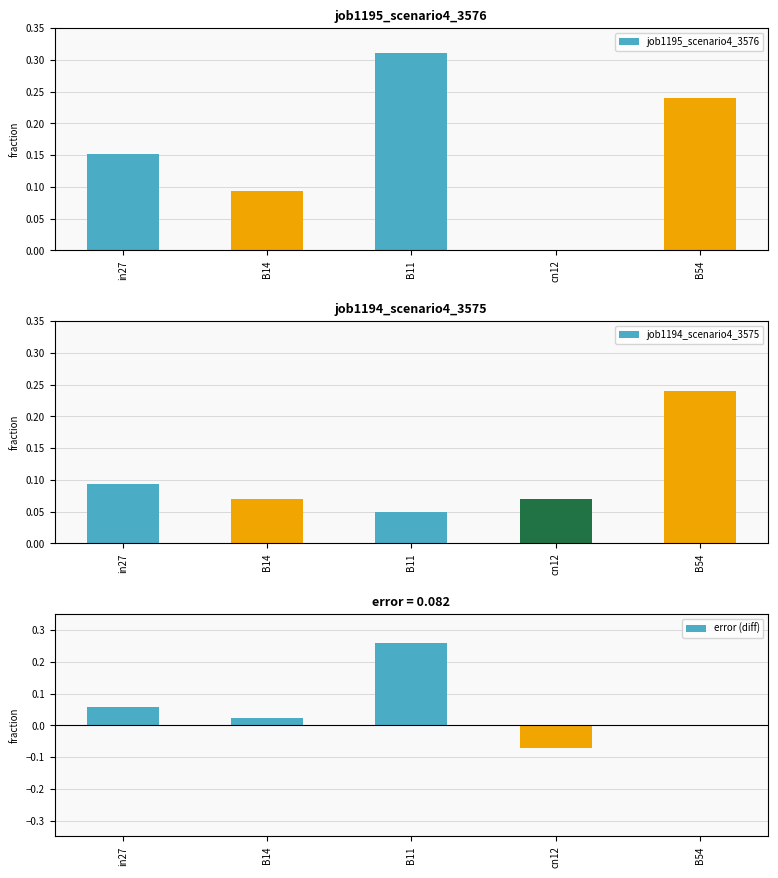

The value of error (diff) at B11 is 0.1. True or false?

False